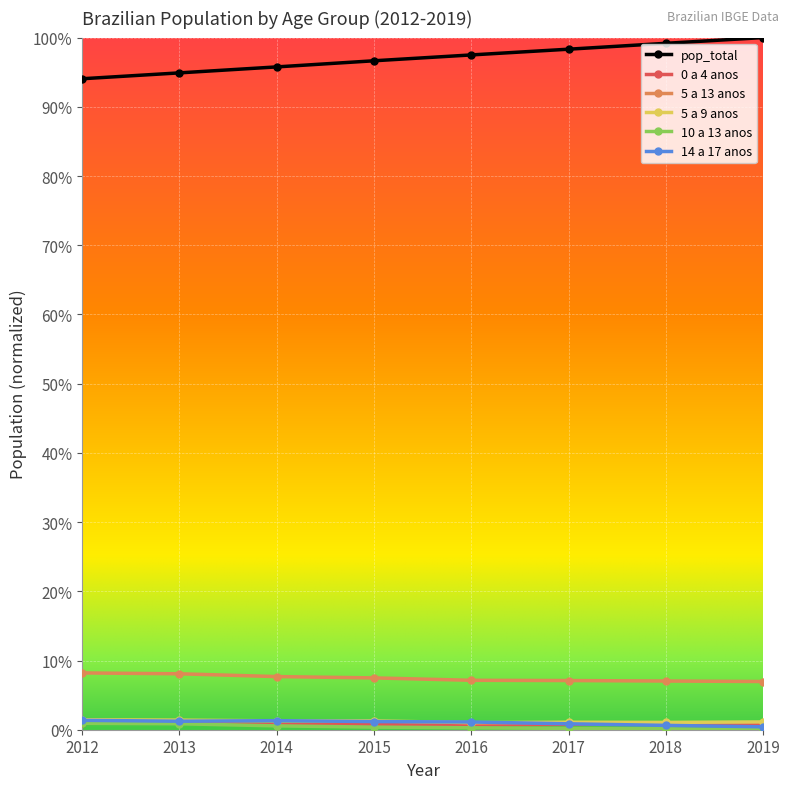

At how many categories does at least one series exceed 0?

8